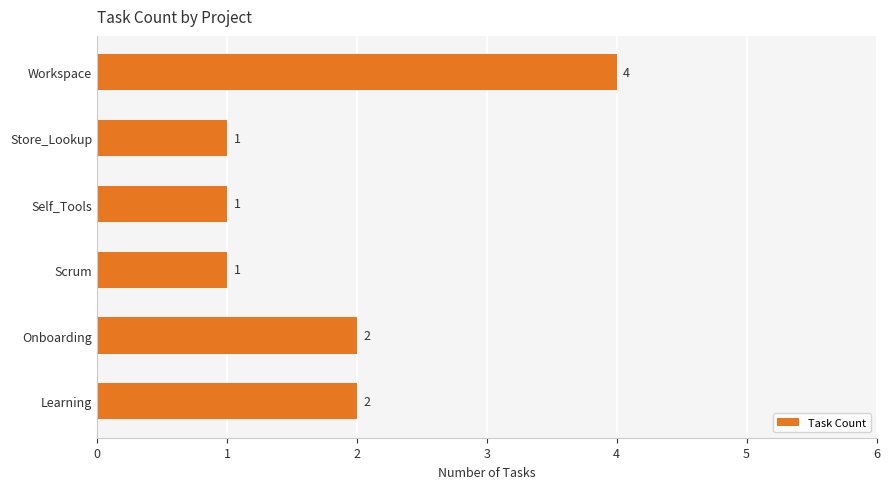

How many series are shown in this chart?

1